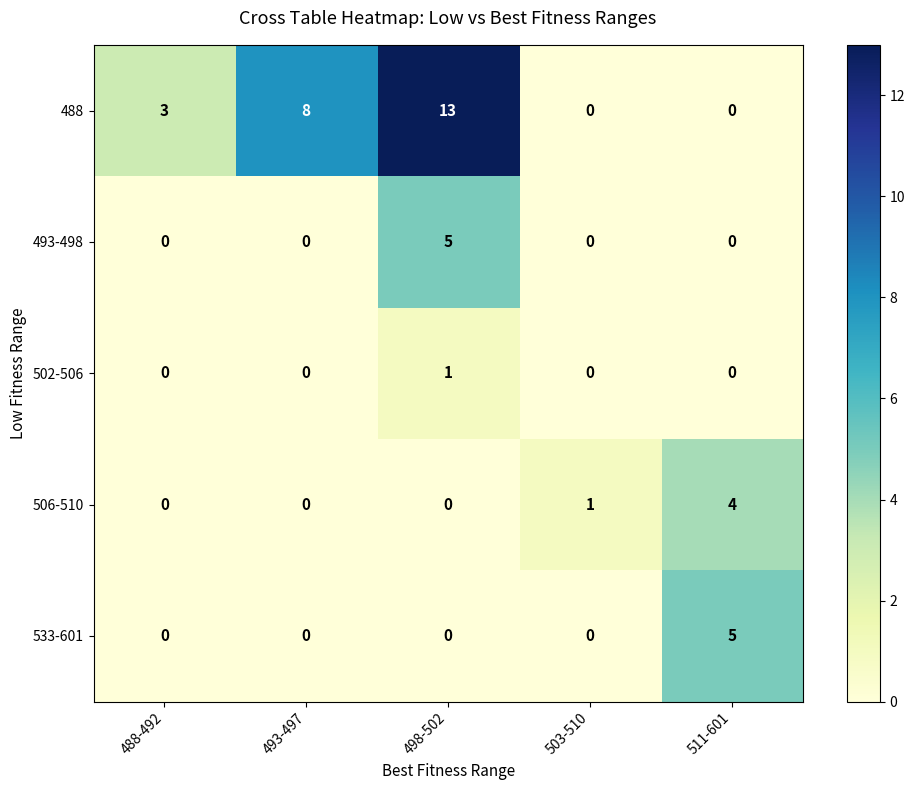

Reading left to right, transcribe all the data shown in this chart.

488: 3	8	13	0	0
493-498: 0	0	5	0	0
502-506: 0	0	1	0	0
506-510: 0	0	0	1	4
533-601: 0	0	0	0	5